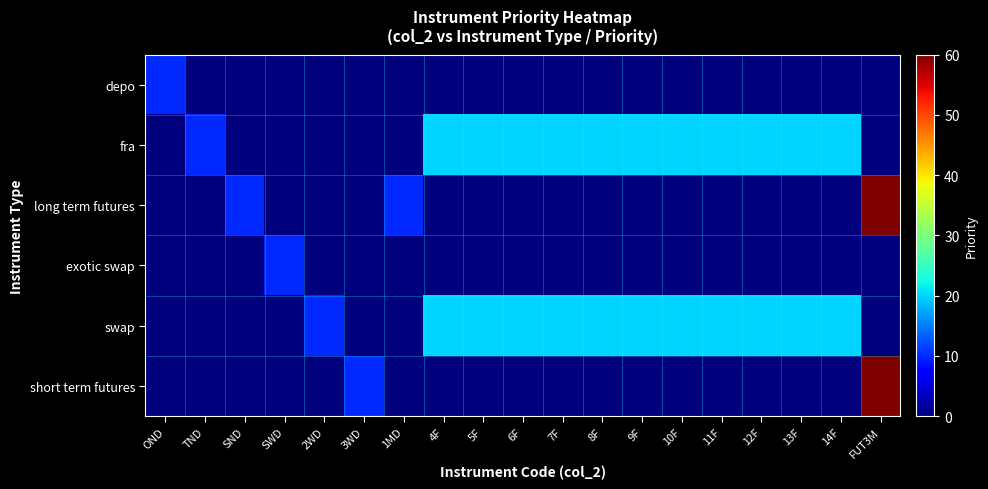

Which series has the widest spread of values?

long term futures